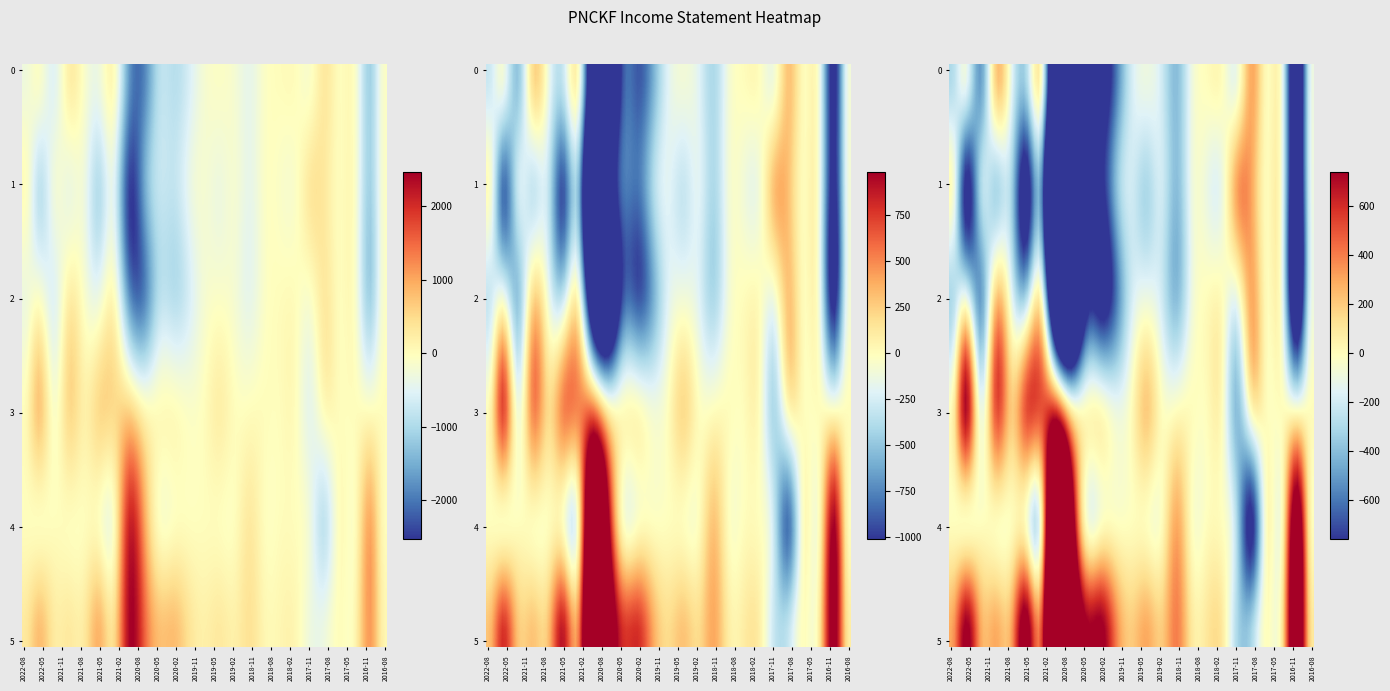

How many data points in Operating Income or Loss are above -300?

11